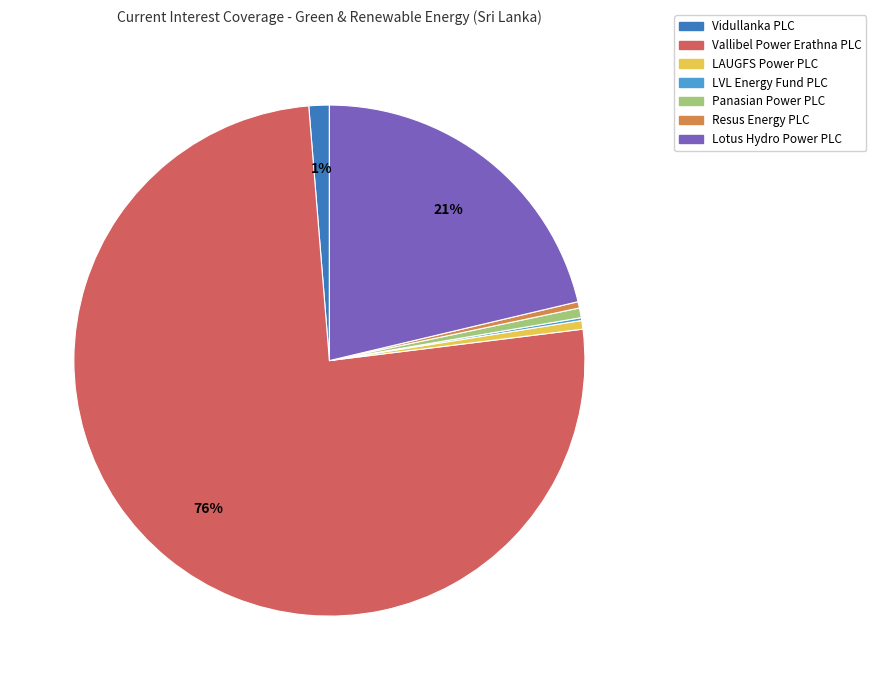

The Vallibel Power Erathna PLC slice represents 85% of the pie. True or false?

False